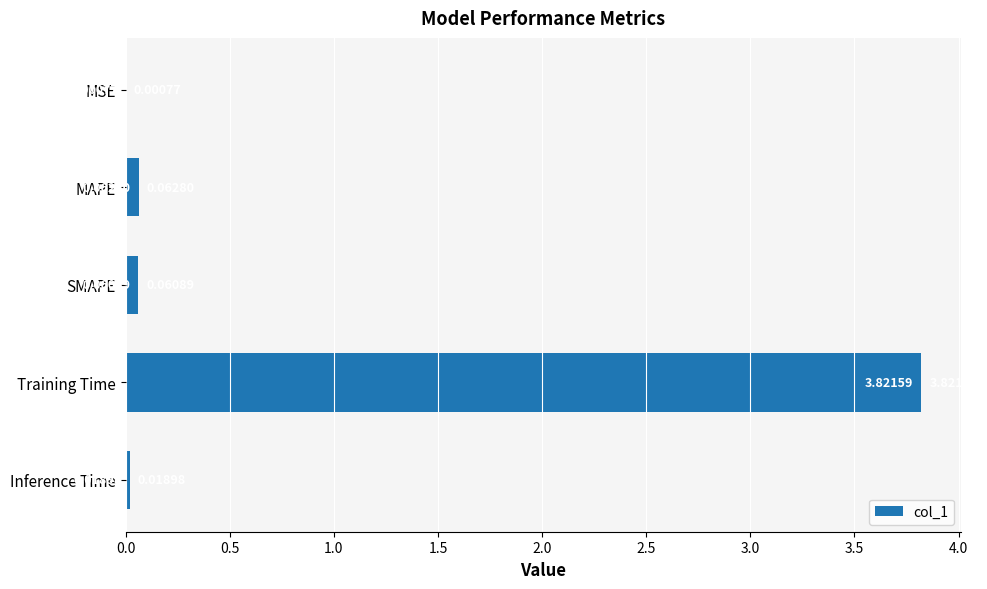

Between SMAPE and MAPE, which is larger?

MAPE